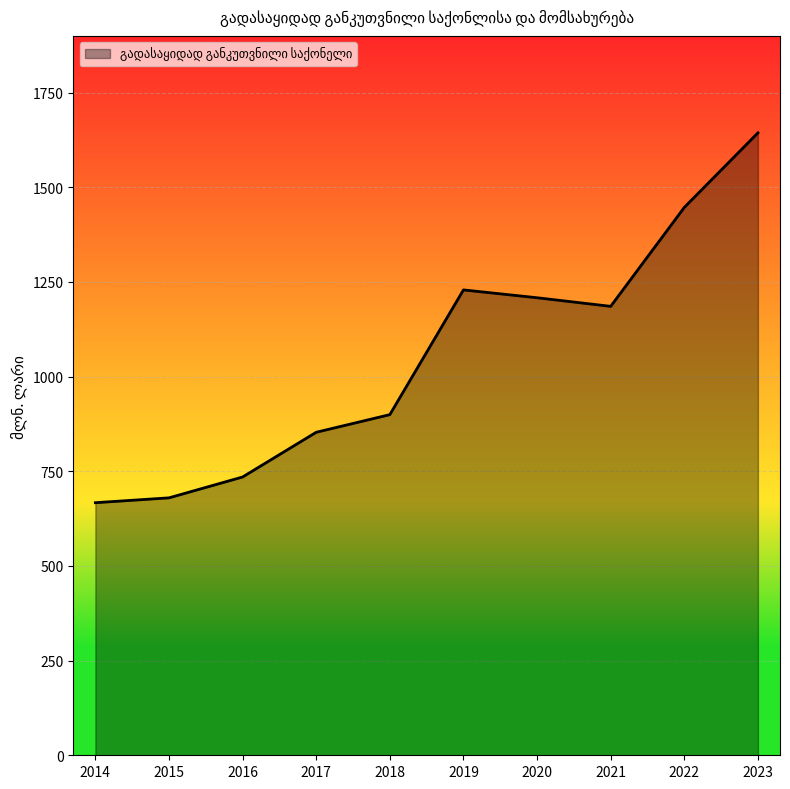

Reading left to right, list all the values displayed in this chart.

667.1	679.9	735.0	853.1	899.7	1229.1	1208.4	1185.7	1447.0	1643.9